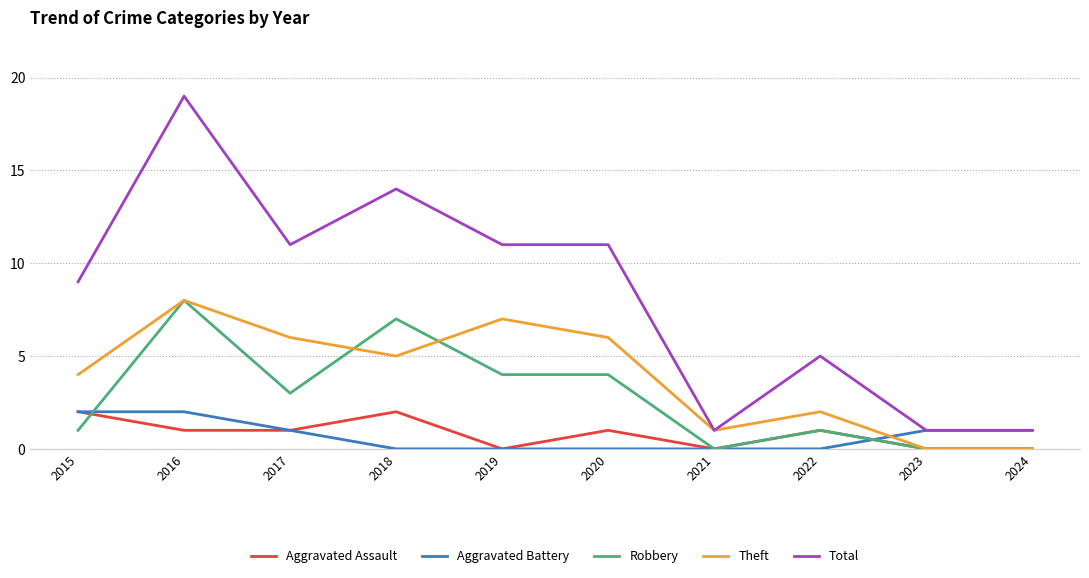

Count the number of categories in the chart.

10